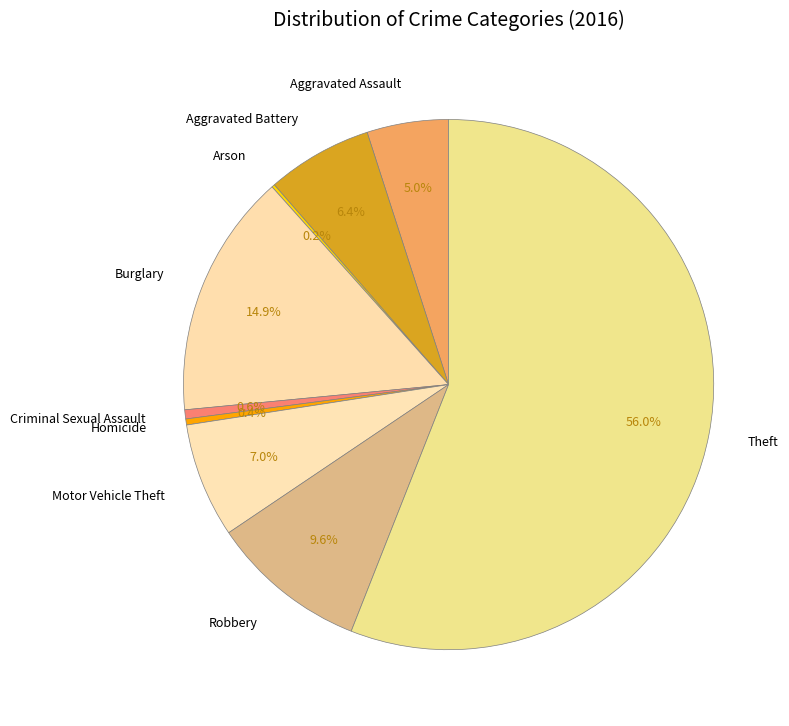

Approximately how many times larger is the value at Criminal Sexual Assault compared to Motor Vehicle Theft?

0.1